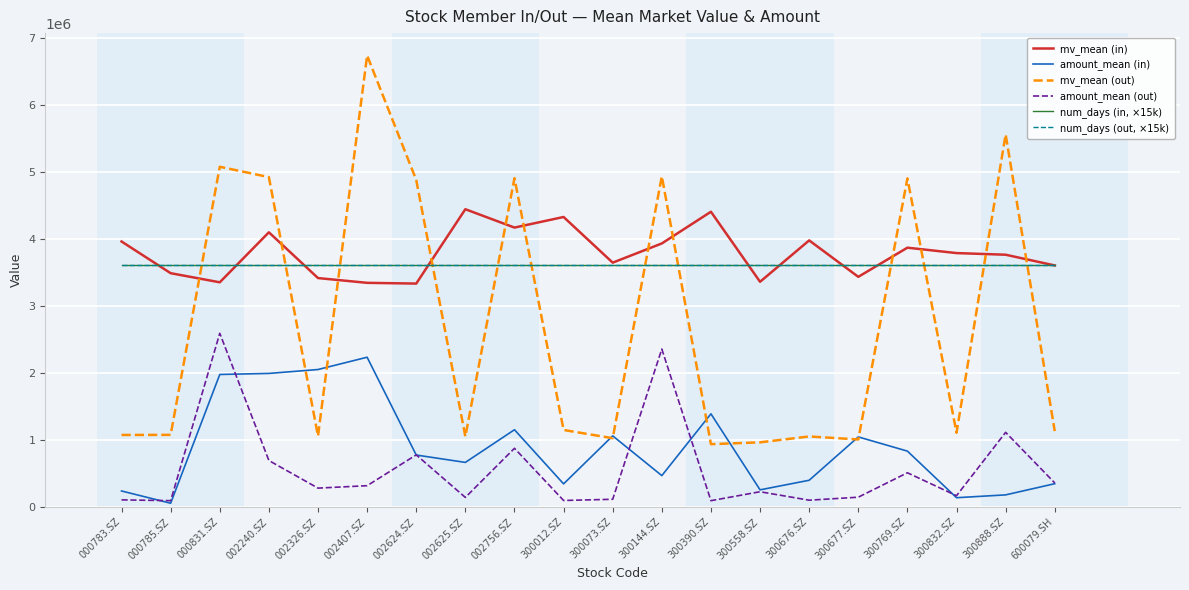

In mv_mean (in), how many points are higher than both neighbors (excluding endpoints)?

6